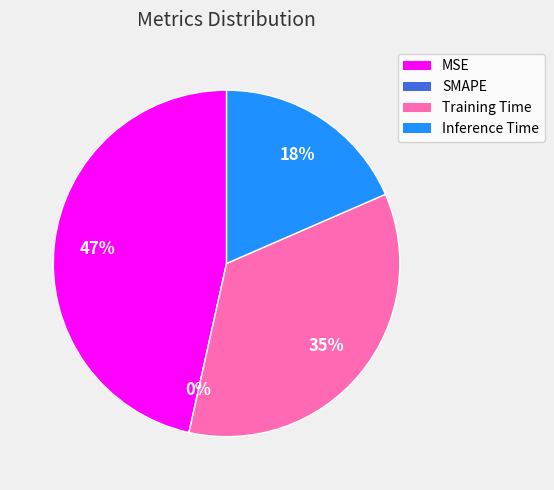

Is the sum of SMAPE and Training Time greater than half?

No